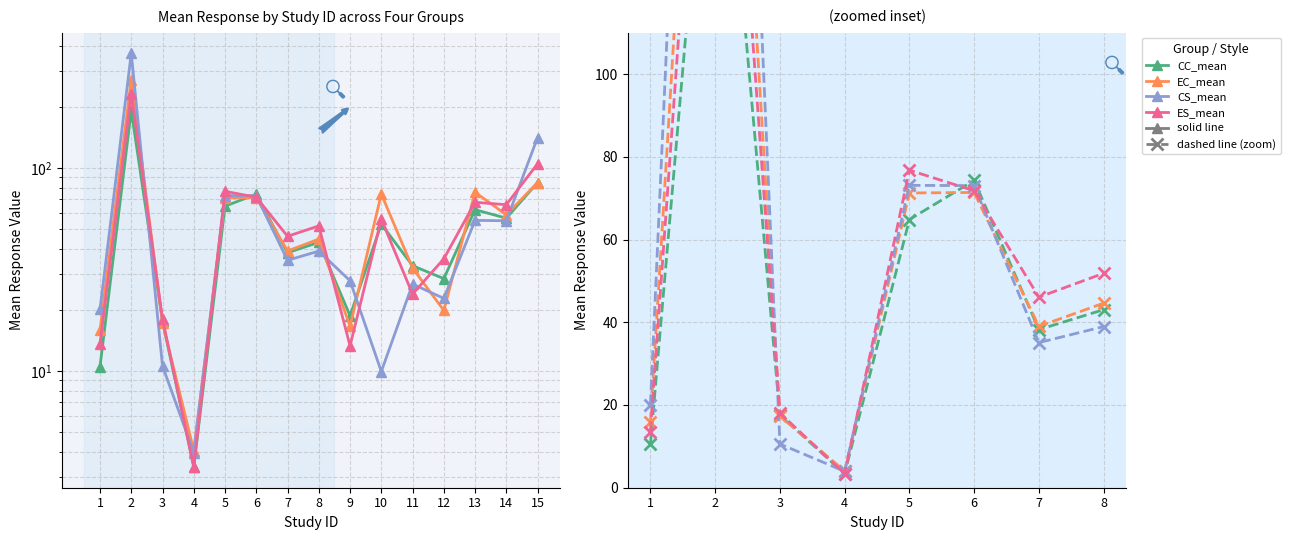

Reading left to right, transcribe all the data shown in this chart.

CC_mean: 10.5	191.8	17.6	3.4	64.8	74.3	38.2	43.0	18.7	52.9	33.0	28.5	62.3	56.6	84.8
EC_mean: 15.8	272.9	17.3	4.0	71.2	71.4	39.0	44.6	16.6	74.5	32.1	19.9	76.0	58.8	84.8
CS_mean: 20.1	367.2	10.6	4.0	73.1	73.0	35.1	39.0	27.8	9.9	26.8	22.8	55.2	55.0	141.3
ES_mean: 13.6	232.8	18.1	3.4	76.8	71.8	46.1	51.8	13.3	56.0	23.9	35.7	67.8	65.9	104.9